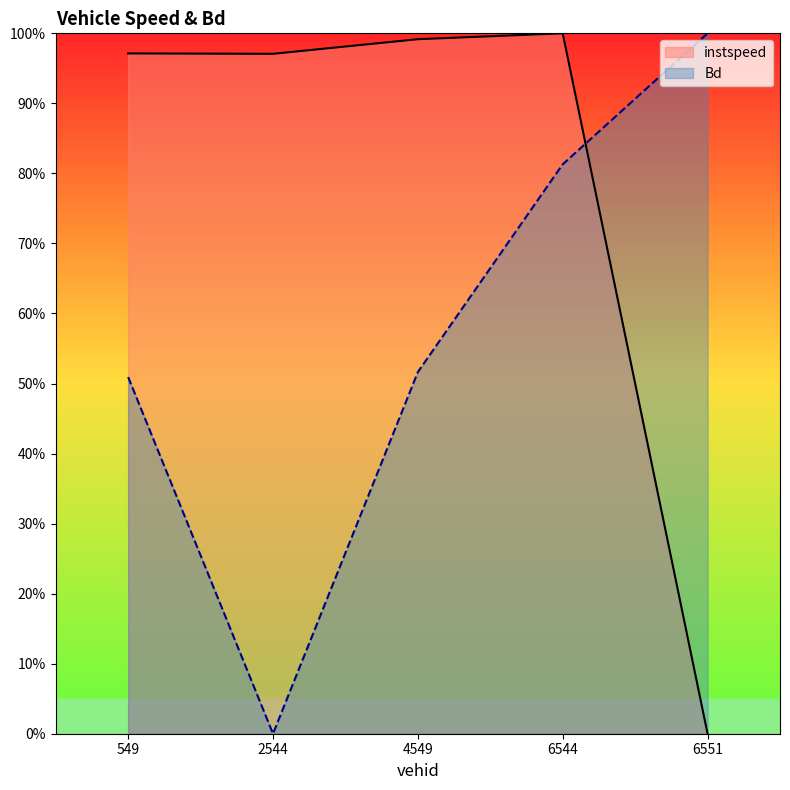

Rank the series at 4549 from highest to lowest value.

instspeed, Bd